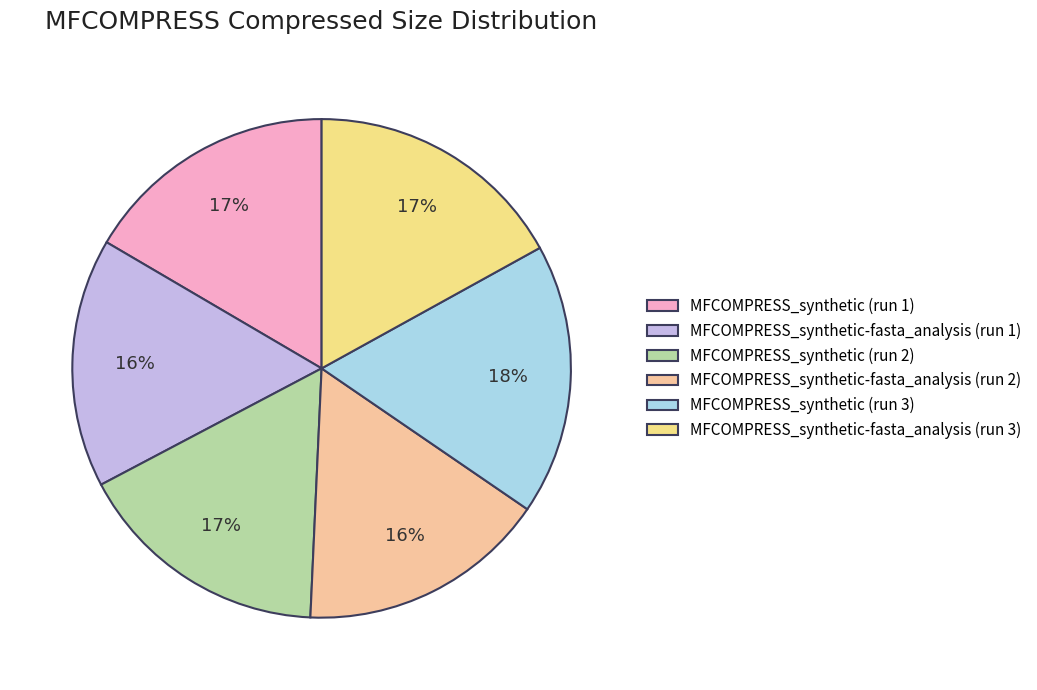

How many segments does this pie chart have?

6